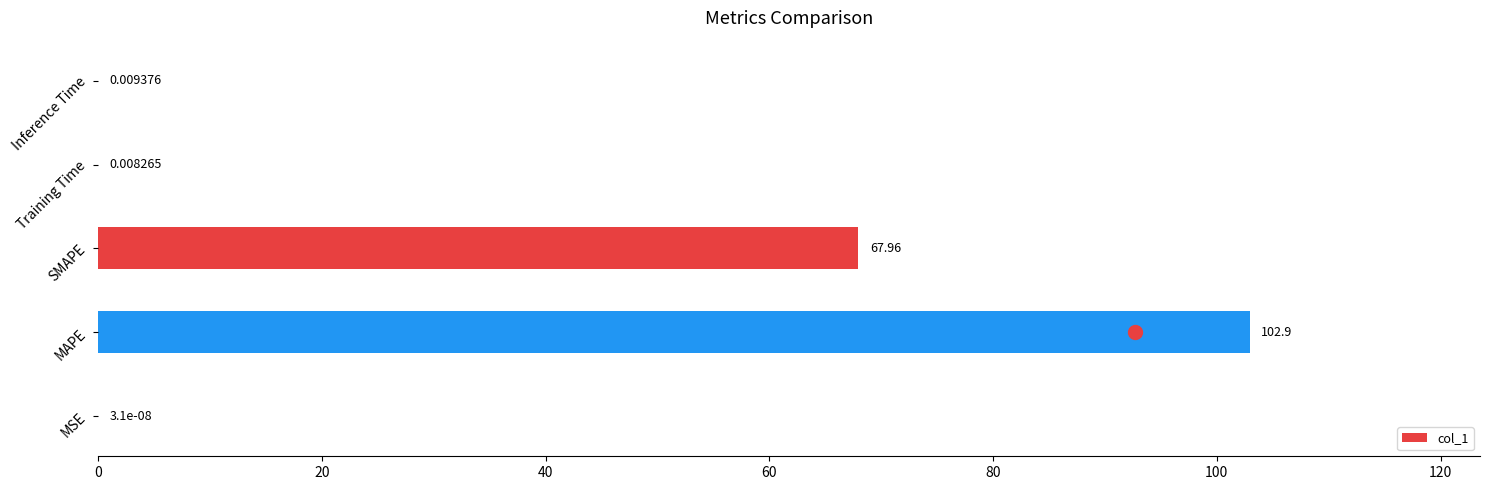

Between Training Time and MAPE, which is larger?

MAPE